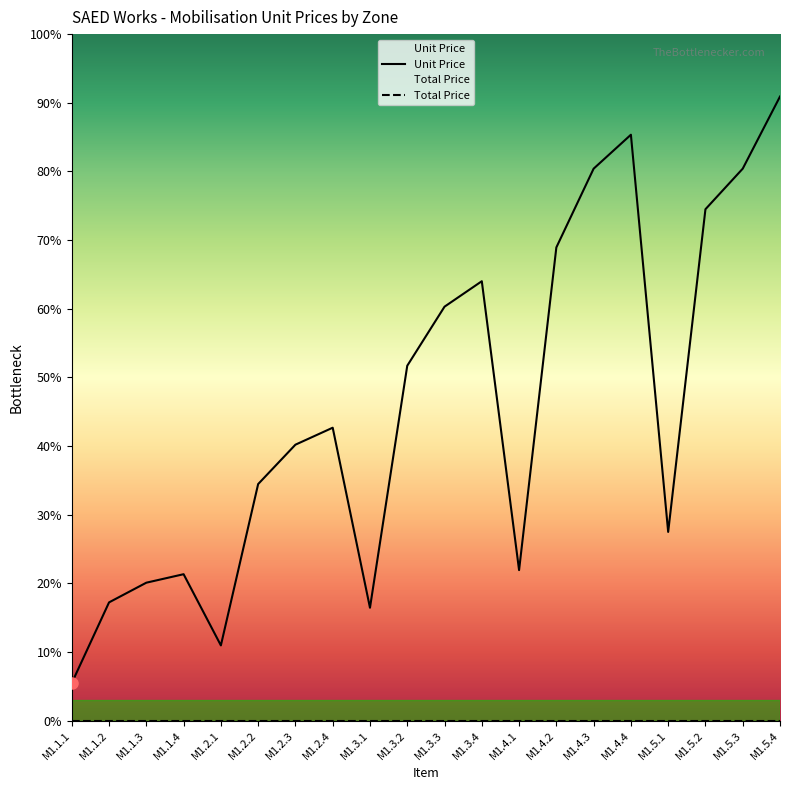

List the labels in order of value, largest first.

M1.5.4, M1.4.4, M1.4.3, M1.5.3, M1.5.2, M1.4.2, M1.3.4, M1.3.3, M1.3.2, M1.2.4, M1.2.3, M1.2.2, M1.5.1, M1.4.1, M1.1.4, M1.1.3, M1.1.2, M1.3.1, M1.2.1, M1.1.1